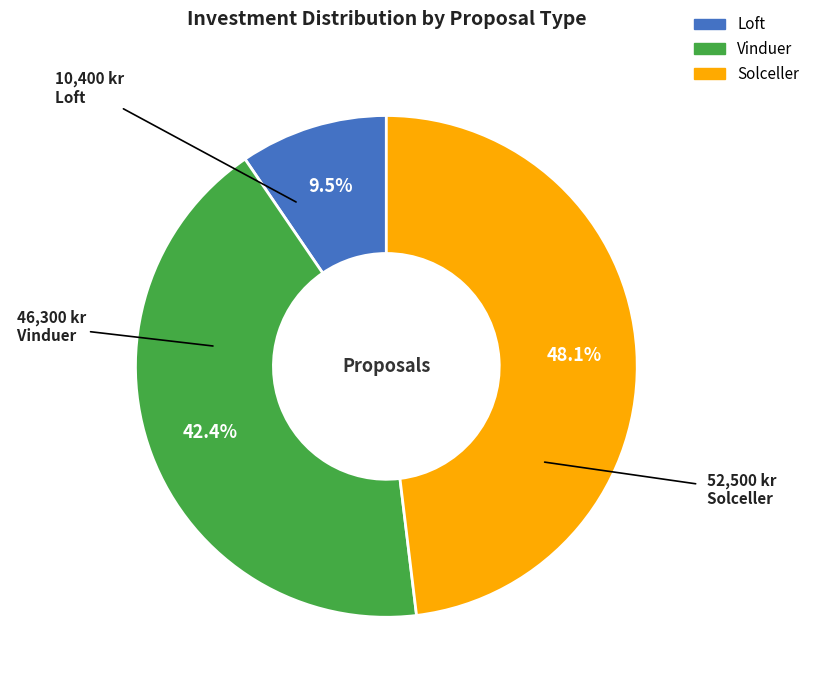

Is there a majority slice in this chart?

No